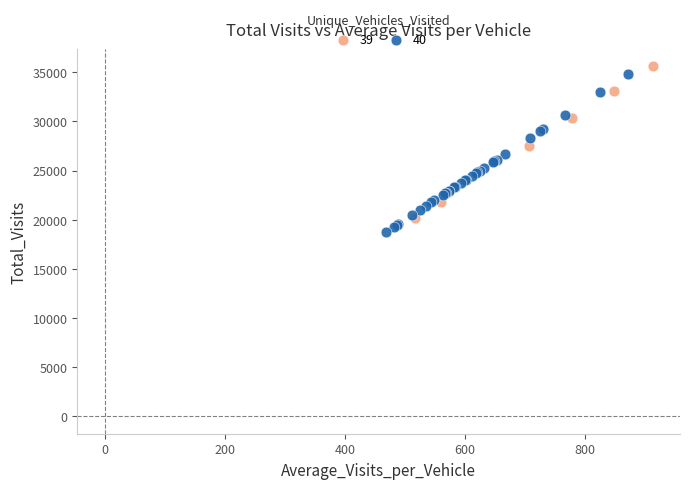

What are all the series names shown in the legend?

39, 40